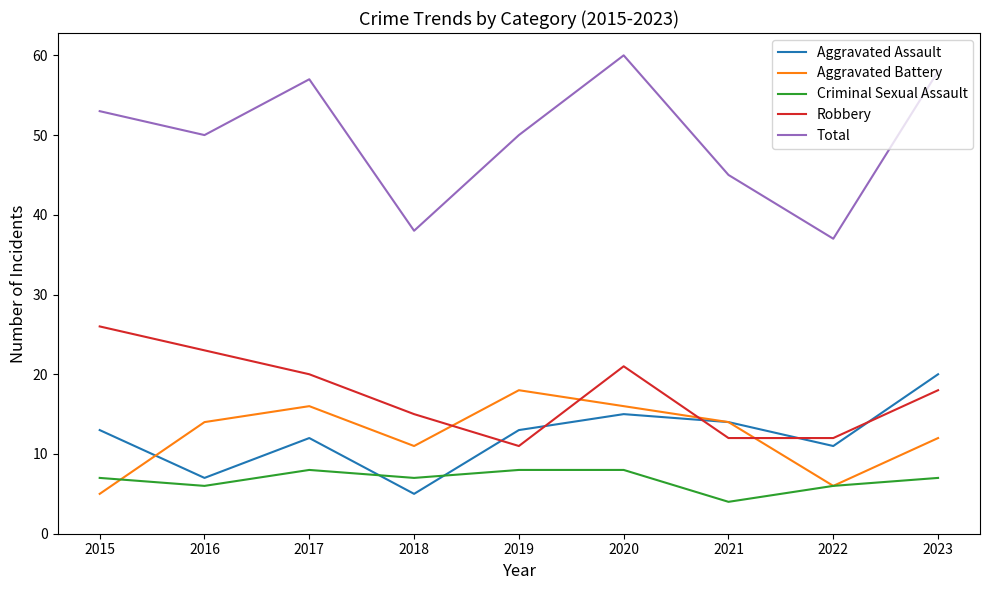

At which category does Aggravated Battery reach its first local peak?

2017